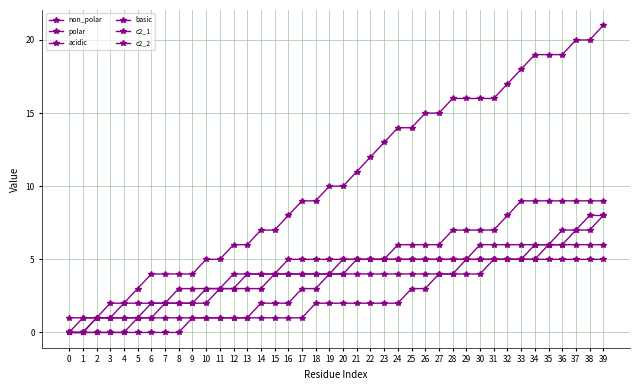

Count the basic values in the range 2 to 4.

24